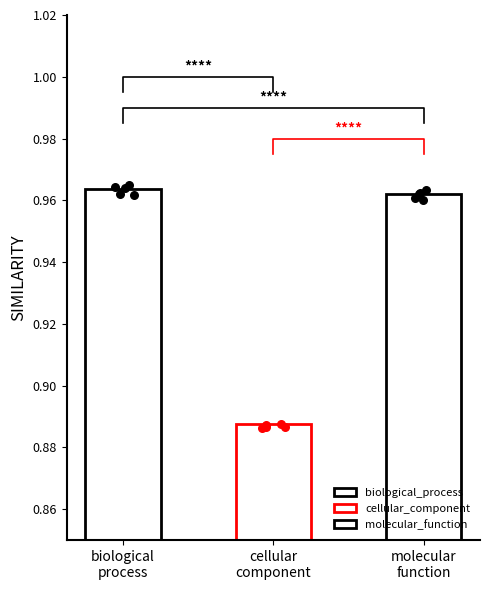

Which has a higher value, cellular_component or molecular_function?

molecular_function